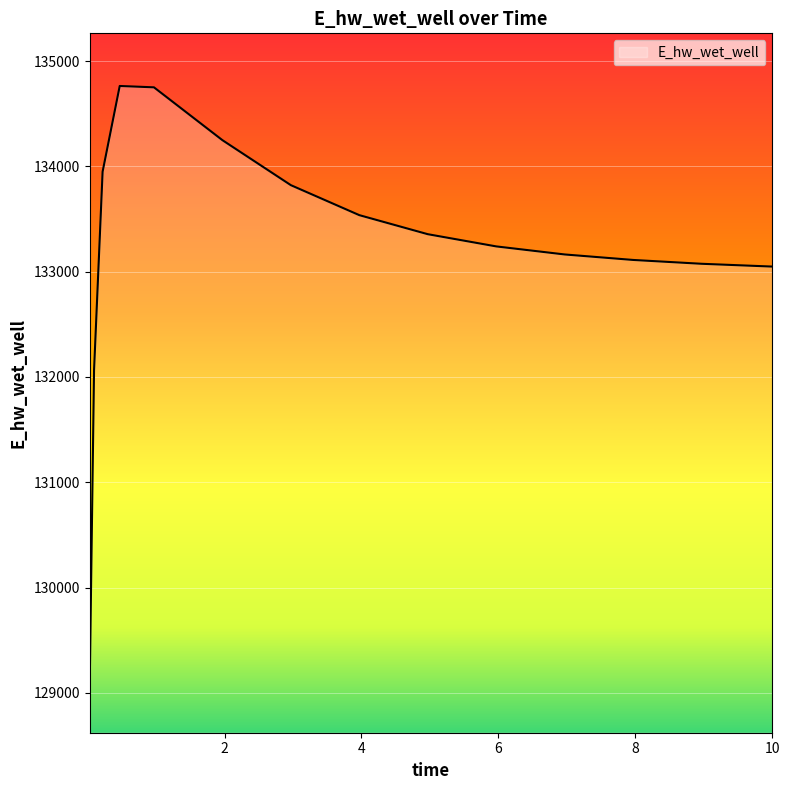

Count the number of data series in this chart.

1